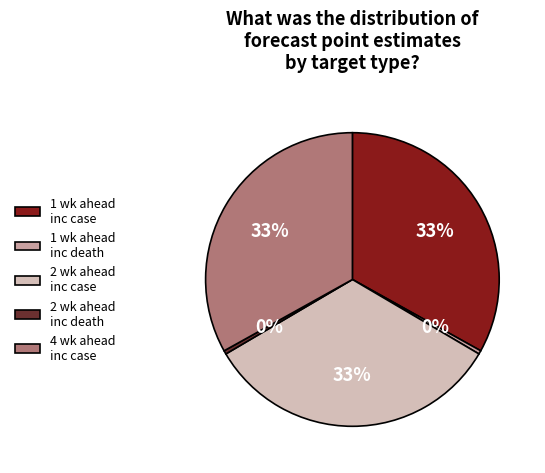

Count the number of slices in the pie.

5